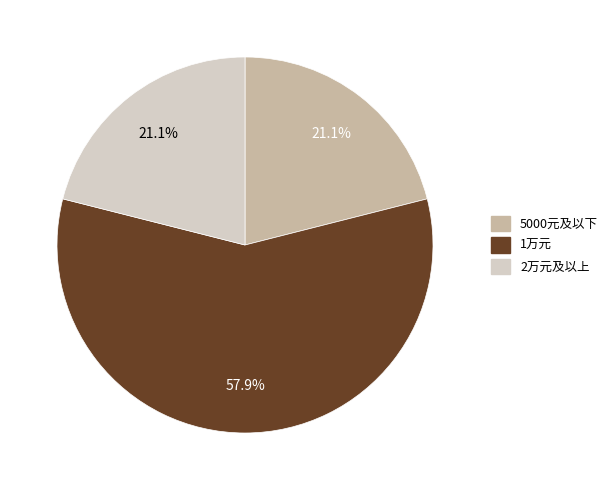

Is there a majority slice in this chart?

Yes